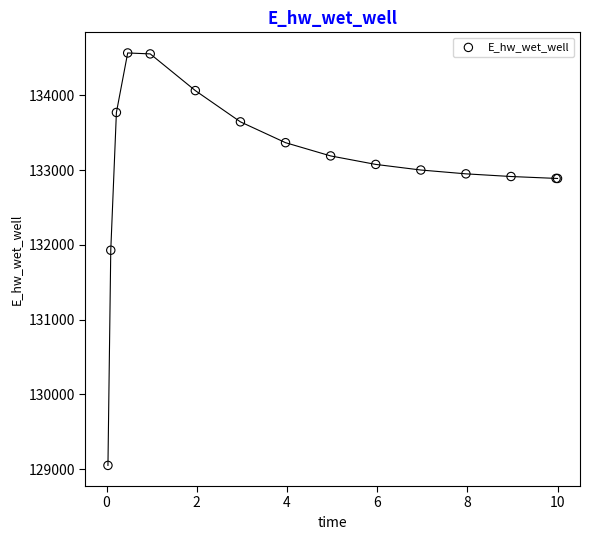

What Y value in the scatter plot is closest to 131808?

131928.9